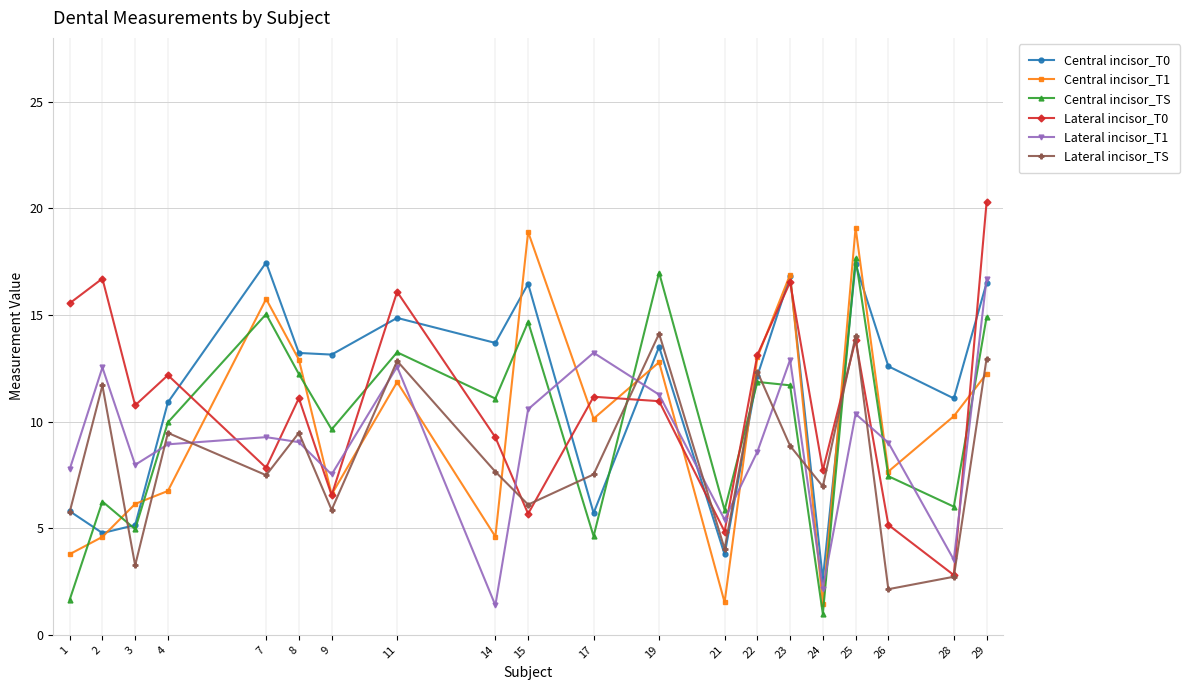

How many interior local valleys does the Lateral incisor_T1 series have?

6